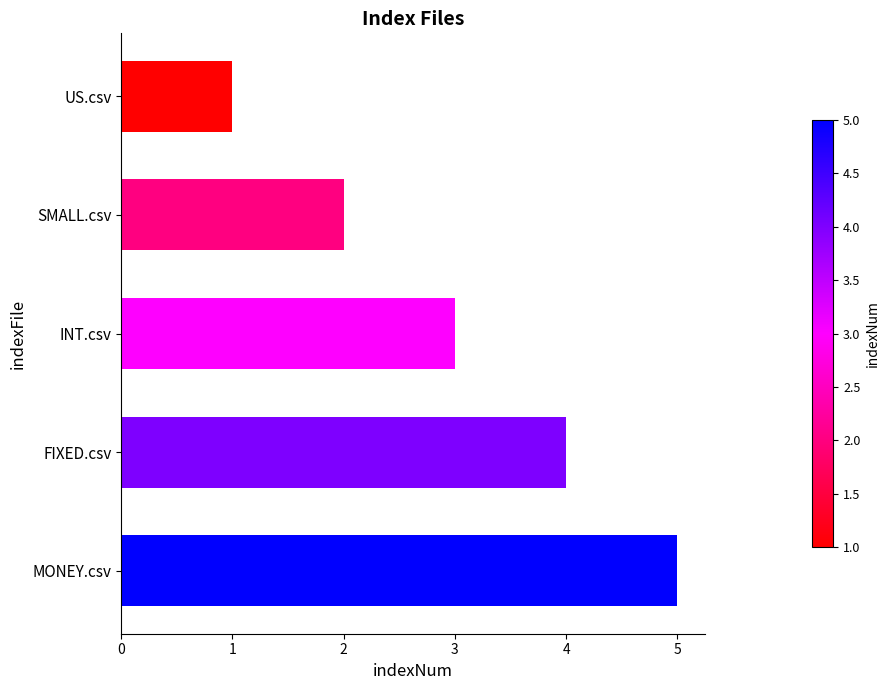

What is the change in value from US.csv to SMALL.csv?

+1